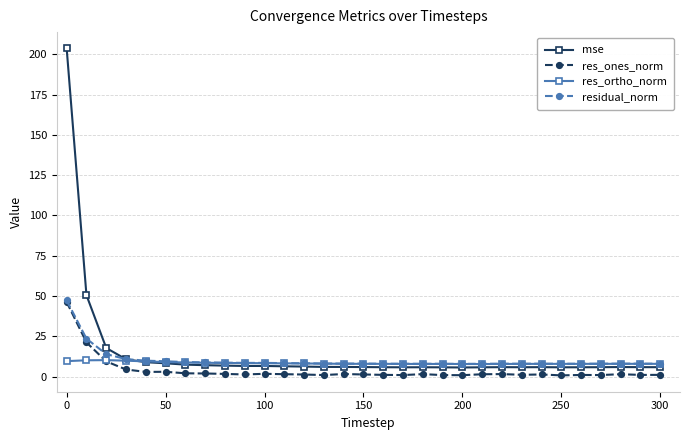

True or false: mse has more than 1 points higher than both neighbors.

True